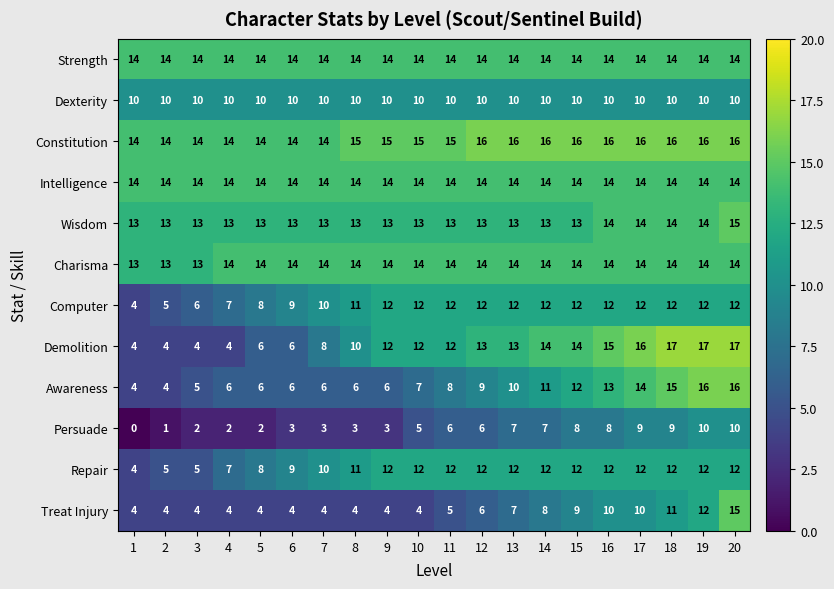

Which series has the largest range (max minus min)?

Demolition